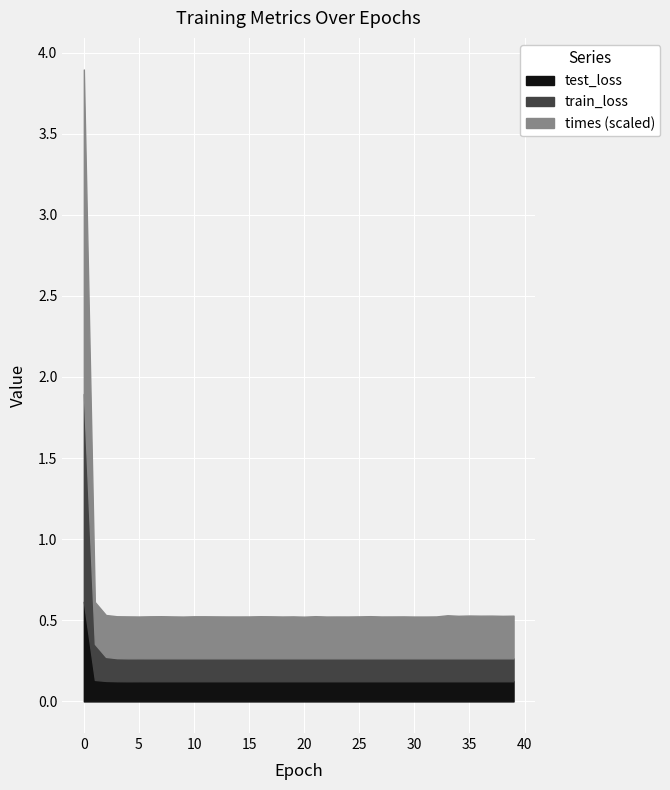

The value of times at 34 is 0.1. True or false?

False